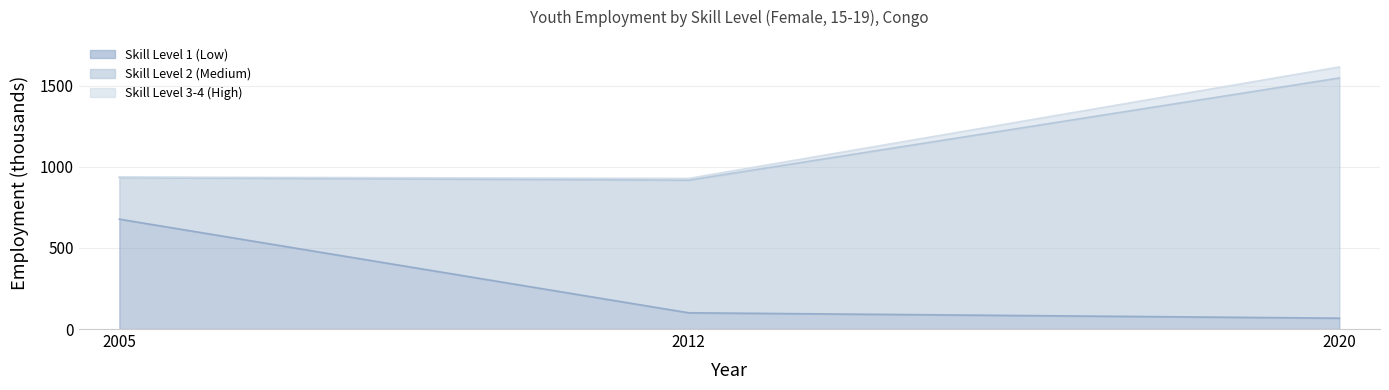

What is the value of the Skill Level 1 (Low) point at the 3rd from the left?

67.0